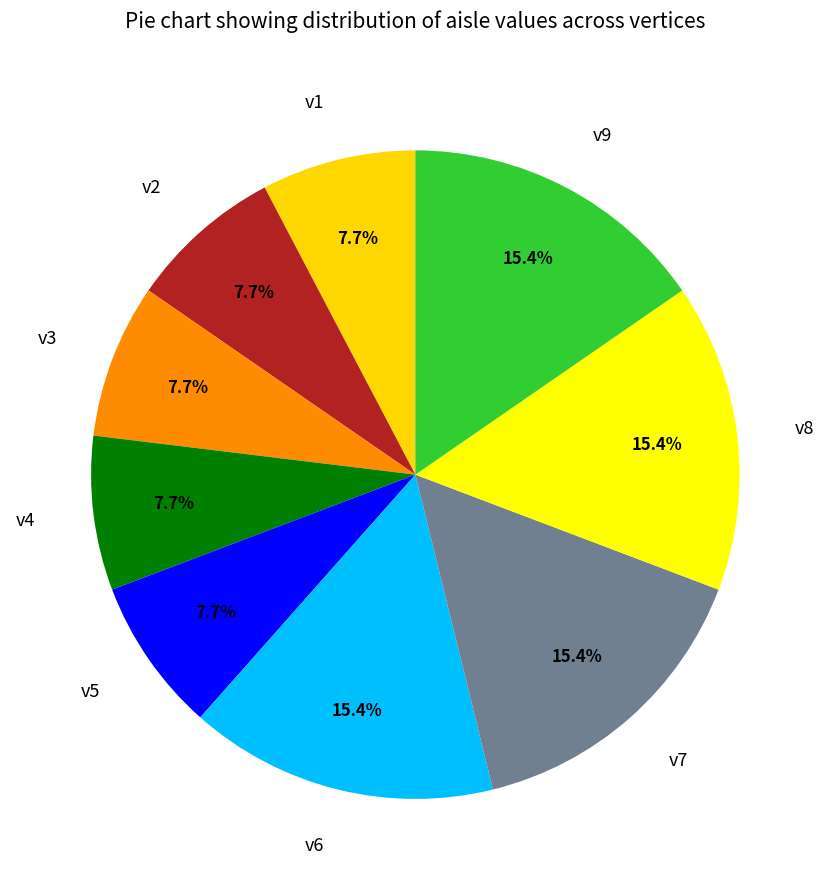

How many segments does this pie chart have?

9